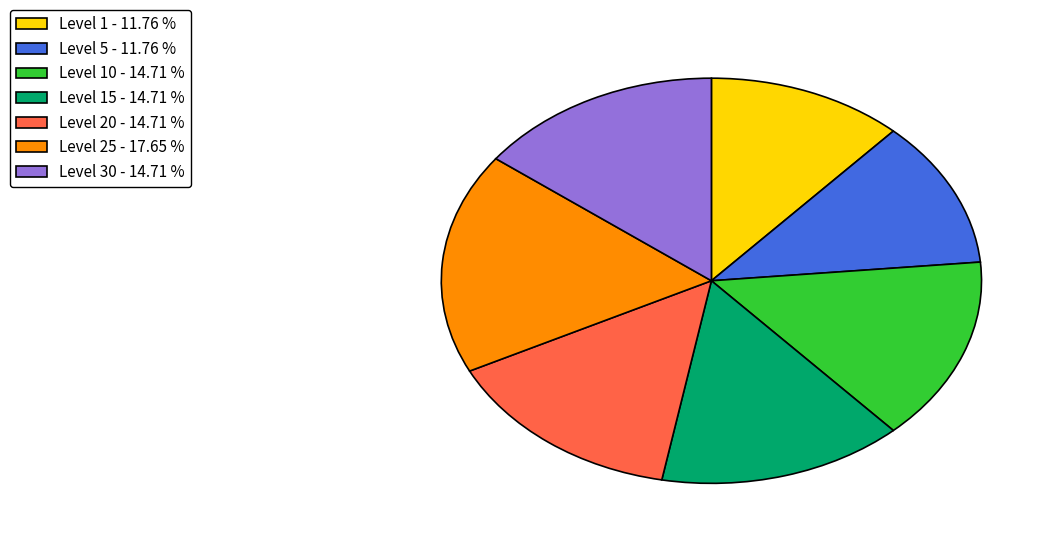

Is Level 10 - 14.71 % the majority of the pie?

No